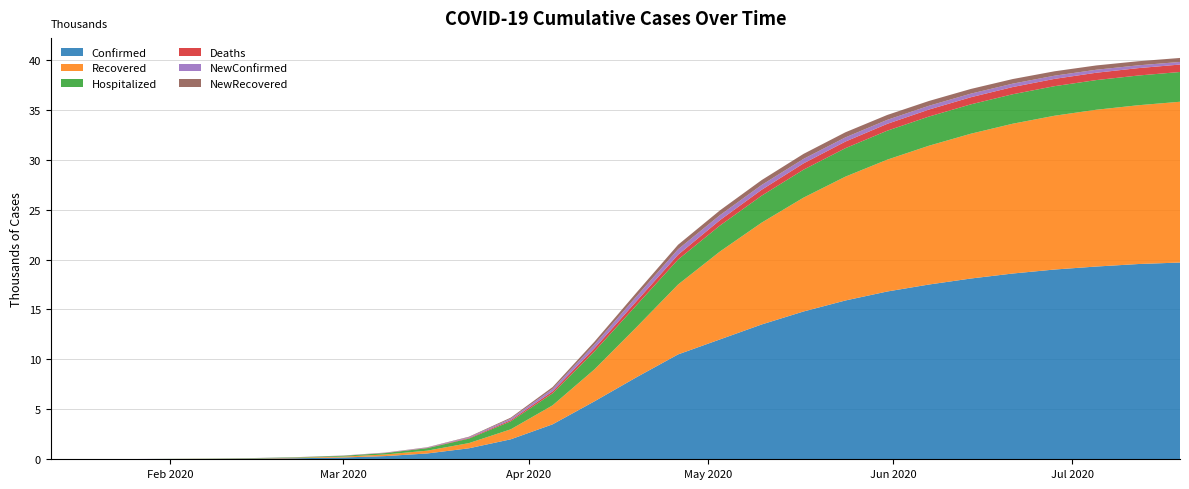

Reading right to left, list all the values displayed in this chart.

Confirmed: 07/19/2020=19700	07/12/2020=19550	07/05/2020=19300	06/28/2020=19000	06/21/2020=18600	06/14/2020=18100	06/07/2020=17500	05/31/2020=16800	05/24/2020=15900	05/17/2020=14800	05/10/2020=13500	05/03/2020=12000	04/26/2020=10500	04/19/2020=8200	04/12/2020=5800	04/05/2020=3500	03/29/2020=2000	03/22/2020=1100	03/15/2020=580	03/08/2020=320	03/01/2020=180	02/22/2020=100	02/15/2020=60	02/08/2020=32	02/04/2020=25	01/31/2020=19	01/28/2020=14	01/22/2020=4	01/17/2020=2	01/12/2020=1
Recovered: 07/19/2020=16100	07/12/2020=15900	07/05/2020=15700	06/28/2020=15400	06/21/2020=15000	06/14/2020=14500	06/07/2020=13900	05/31/2020=13200	05/24/2020=12400	05/17/2020=11400	05/10/2020=10200	05/03/2020=8800	04/26/2020=7000	04/19/2020=5000	04/12/2020=3200	04/05/2020=1900	03/29/2020=1000	03/22/2020=520	03/15/2020=280	03/08/2020=160	03/01/2020=90	02/22/2020=50	02/15/2020=25	02/08/2020=11	02/04/2020=10	01/31/2020=8	01/28/2020=6	01/22/2020=2	01/17/2020=0	01/12/2020=0
Hospitalized: 07/19/2020=2980	07/12/2020=2975	07/05/2020=2970	06/28/2020=2960	06/21/2020=2950	06/14/2020=2940	06/07/2020=2920	05/31/2020=2900	05/24/2020=2850	05/17/2020=2800	05/10/2020=2700	05/03/2020=2600	04/26/2020=2500	04/19/2020=2200	04/12/2020=1800	04/05/2020=1200	03/29/2020=800	03/22/2020=450	03/15/2020=250	03/08/2020=140	03/01/2020=80	02/22/2020=45	02/15/2020=30	02/08/2020=22	02/04/2020=15	01/31/2020=11	01/28/2020=8	01/22/2020=2	01/17/2020=2	01/12/2020=1
Deaths: 07/19/2020=745	07/12/2020=741	07/05/2020=736	06/28/2020=730	06/21/2020=722	06/14/2020=712	06/07/2020=700	05/31/2020=685	05/24/2020=660	05/17/2020=630	05/10/2020=590	05/03/2020=540	04/26/2020=480	04/19/2020=400	04/12/2020=310	04/05/2020=200	03/29/2020=120	03/22/2020=60	03/15/2020=28	03/08/2020=12	03/01/2020=5	02/22/2020=2	02/15/2020=1	02/08/2020=0	02/04/2020=0	01/31/2020=0	01/28/2020=0	01/22/2020=0	01/17/2020=0	01/12/2020=0
NewConfirmed: 07/19/2020=260	07/12/2020=280	07/05/2020=300	06/28/2020=320	06/21/2020=340	06/14/2020=360	06/07/2020=380	05/31/2020=400	05/24/2020=420	05/17/2020=450	05/10/2020=480	05/03/2020=500	04/26/2020=550	04/19/2020=480	04/12/2020=380	04/05/2020=250	03/29/2020=150	03/22/2020=80	03/15/2020=40	03/08/2020=25	03/01/2020=15	02/22/2020=10	02/15/2020=8	02/08/2020=7	02/04/2020=6	01/31/2020=5	01/28/2020=6	01/22/2020=2	01/17/2020=1	01/12/2020=1
NewRecovered: 07/19/2020=400	07/12/2020=410	07/05/2020=430	06/28/2020=440	06/21/2020=460	06/14/2020=470	06/07/2020=480	05/31/2020=490	05/24/2020=510	05/17/2020=500	05/10/2020=490	05/03/2020=480	04/26/2020=450	04/19/2020=380	04/12/2020=280	04/05/2020=180	03/29/2020=100	03/22/2020=50	03/15/2020=25	03/08/2020=15	03/01/2020=8	02/22/2020=5	02/15/2020=2	02/08/2020=1	02/04/2020=1	01/31/2020=1	01/28/2020=0	01/22/2020=0	01/17/2020=0	01/12/2020=0